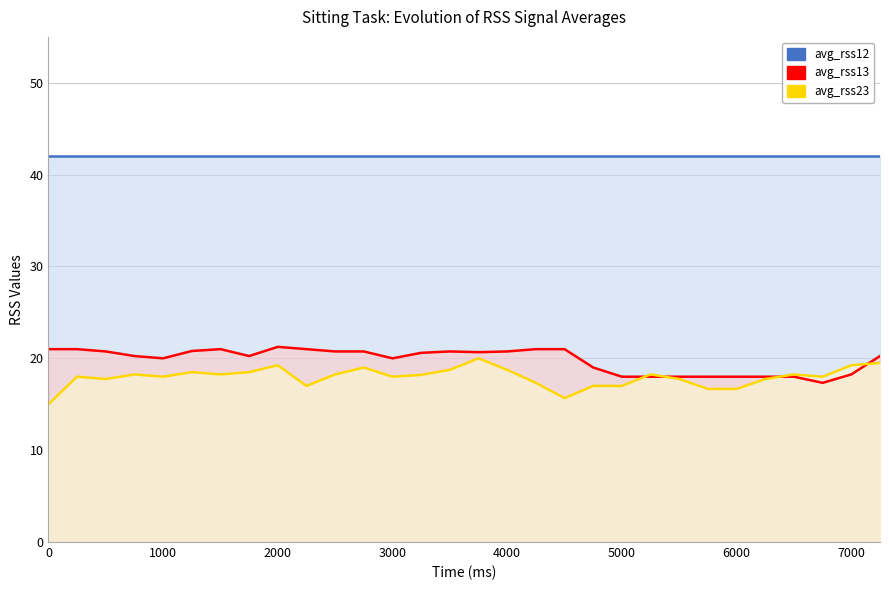

What are all the series names shown in the legend?

avg_rss12, avg_rss13, avg_rss23